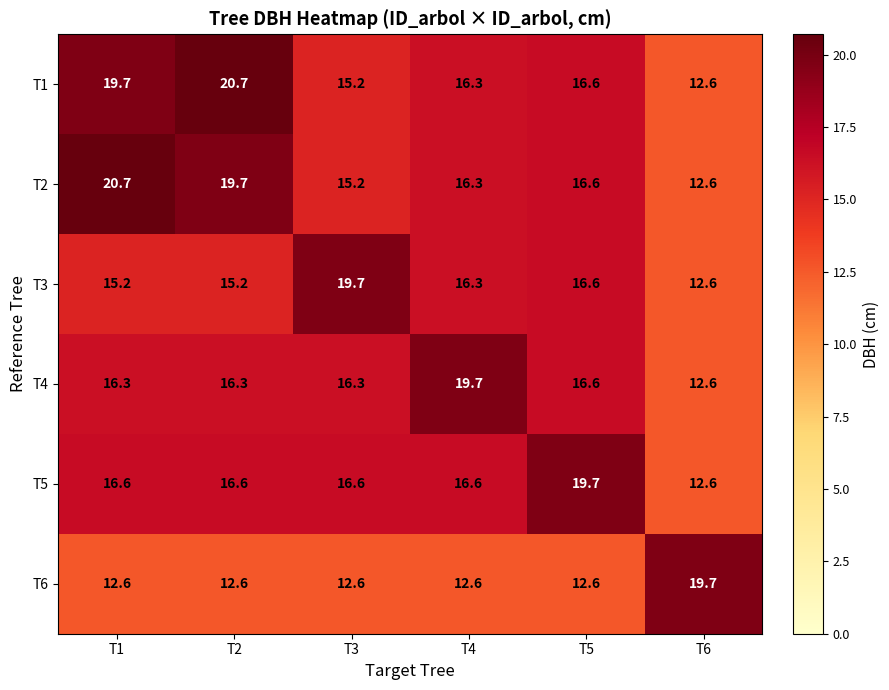

What is the lowest value of the T4 series?

12.6